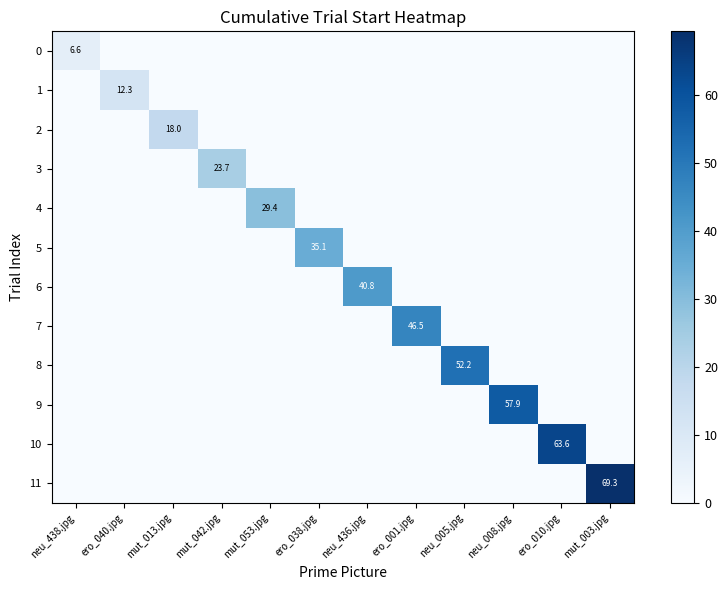

At neu_436.jpg, list the series in order from smallest to largest.

0, 1, 2, 3, 4, 5, 7, 8, 9, 10, 11, 6